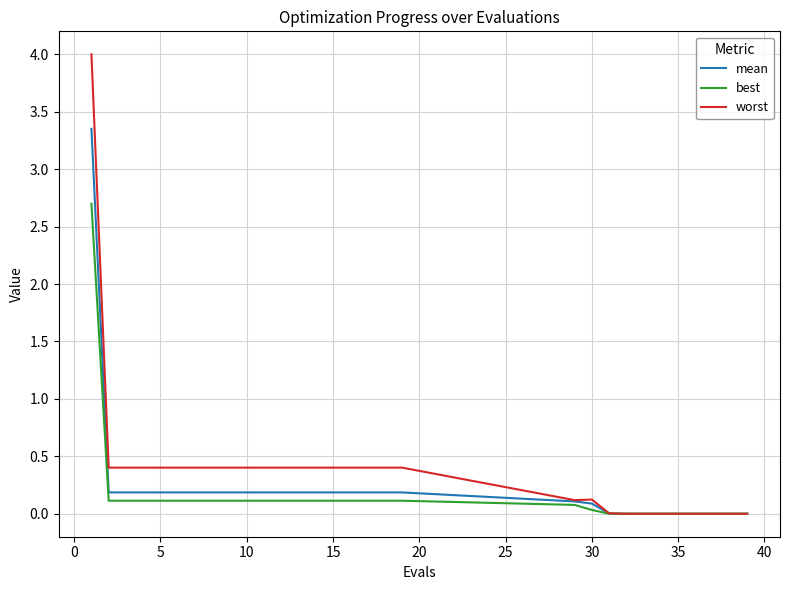

Which series has the largest range (max minus min)?

worst